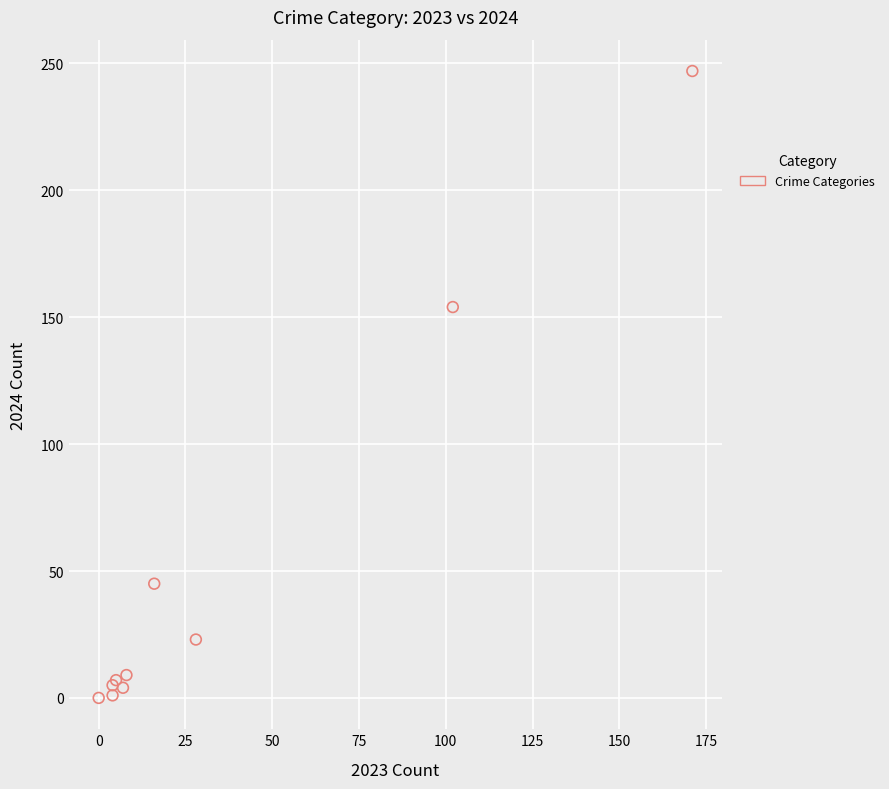

What Y value in the scatter plot is closest to 123?

154